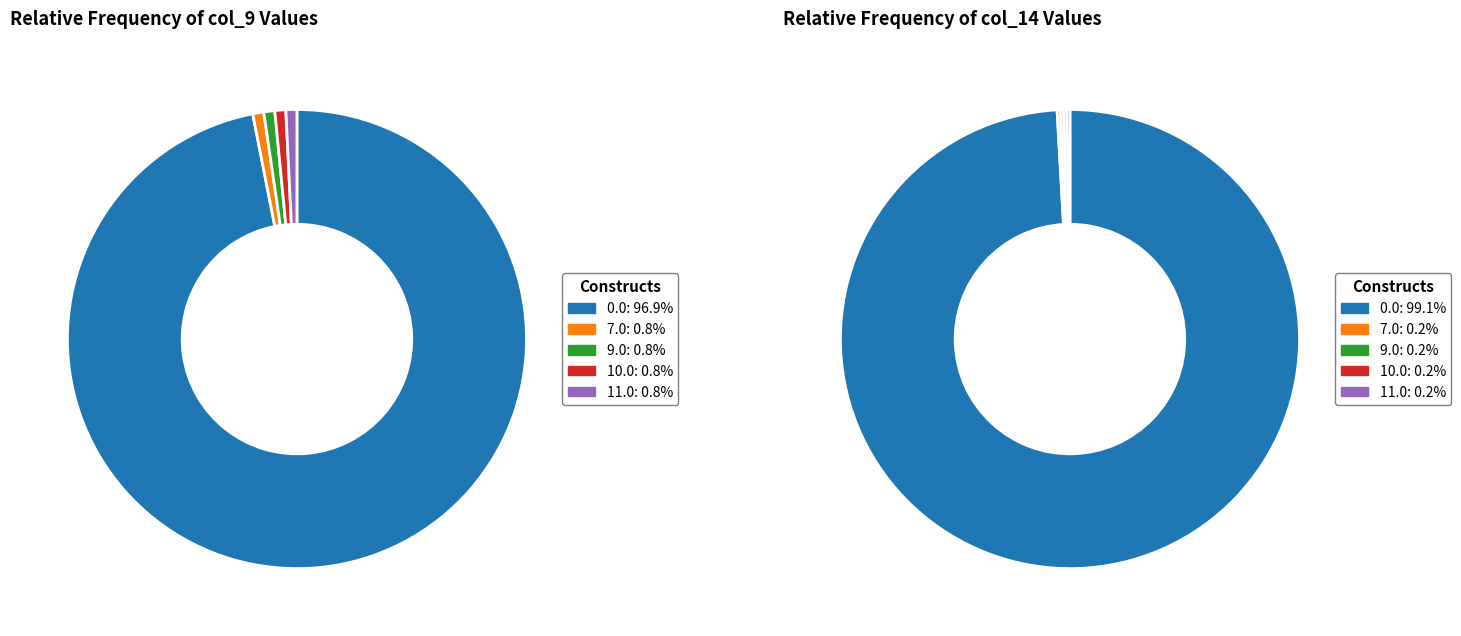

Rank the categories by col_9 value from lowest to highest.

7.0, 9.0, 10.0, 11.0, 0.0